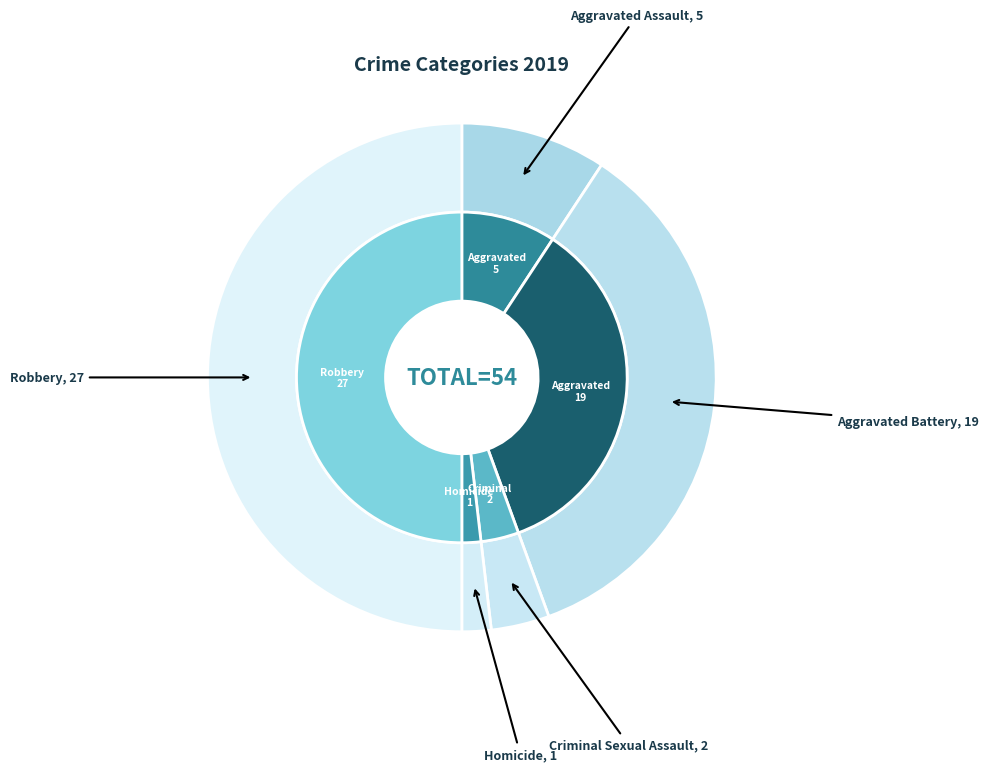

What is the change in value from Aggravated Battery to Criminal Sexual Assault?

-17